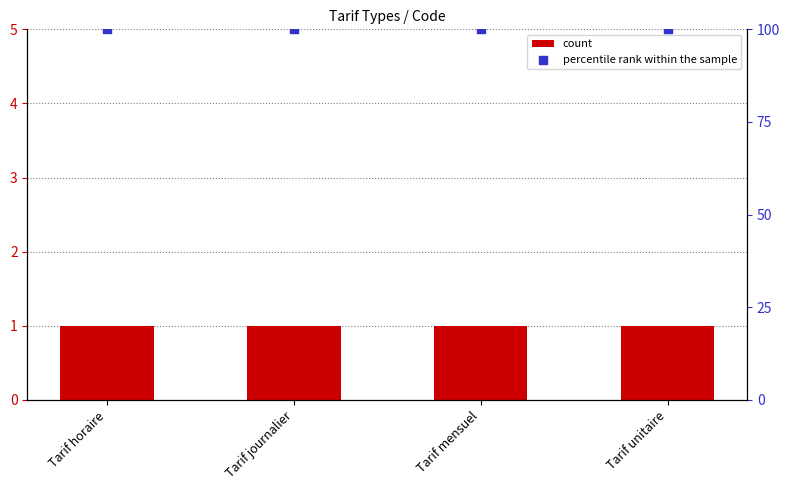

At how many categories does at least one series exceed 40?

4